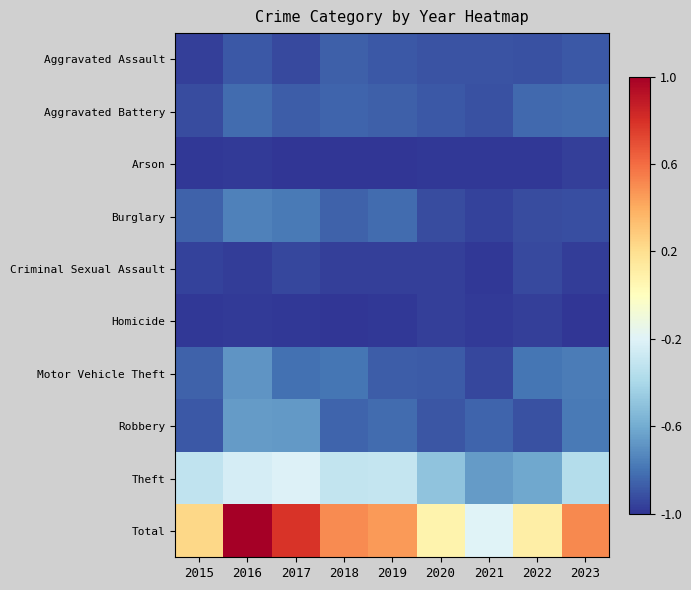

At which category is the sum across all series the highest?

2016